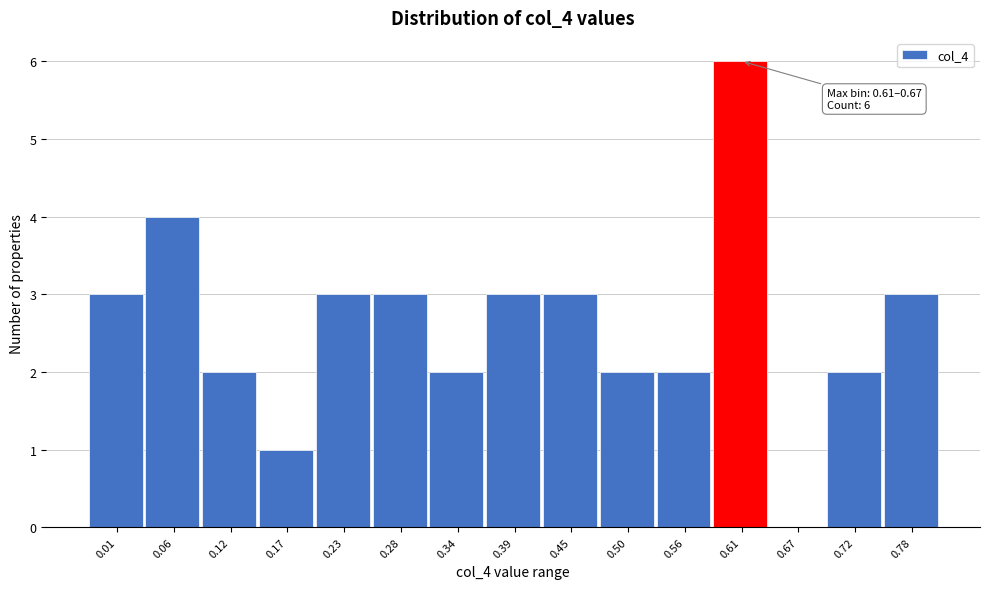

Reading left to right, transcribe all the data shown in this chart.

0.01=3	0.06=4	0.12=2	0.17=1	0.23=3	0.28=3	0.34=2	0.39=3	0.45=3	0.50=2	0.56=2	0.61=6	0.67=0	0.72=2	0.78=3